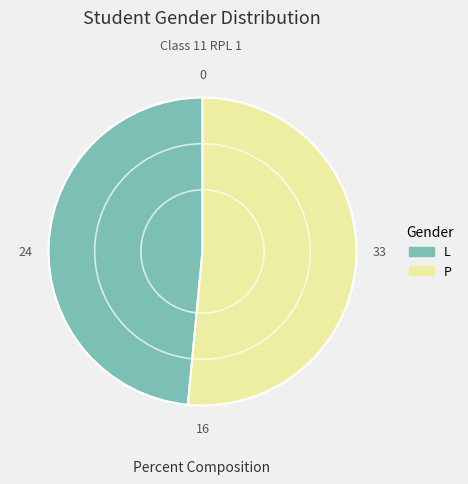

Count the number of slices in the pie.

2